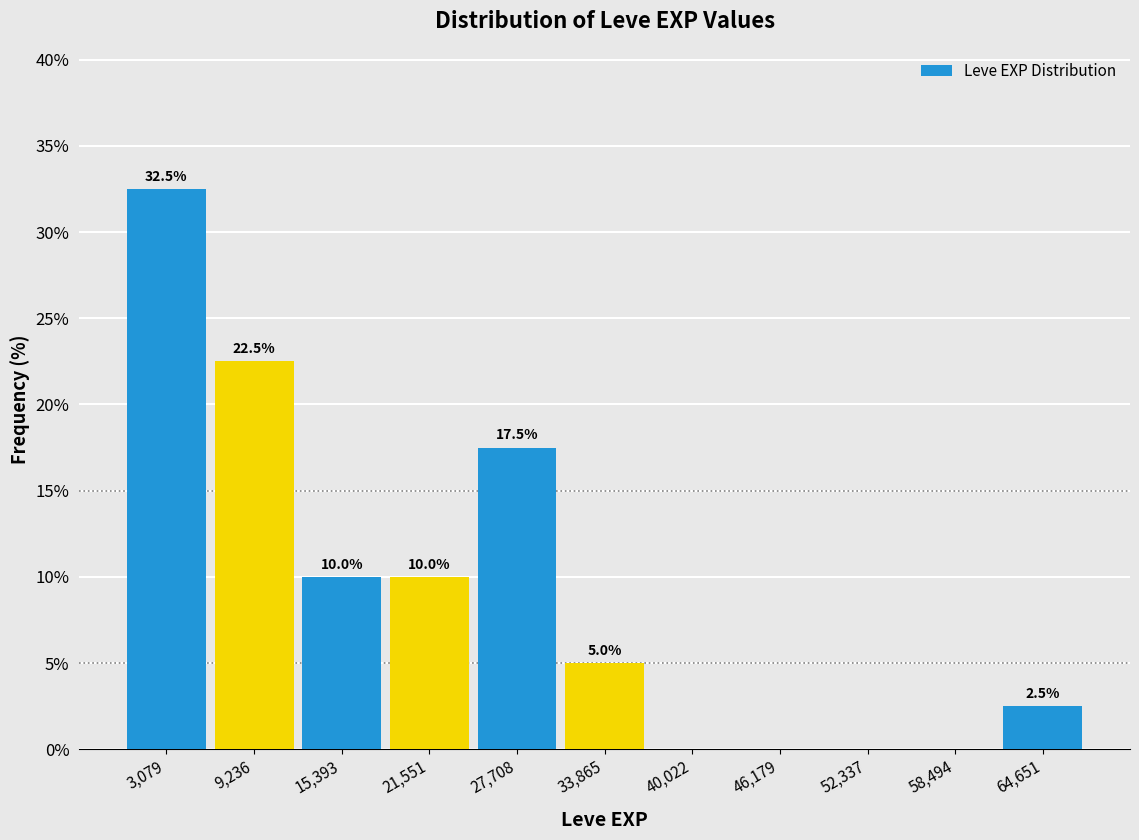

Which range on the x-axis has the tallest bar?

0 to 6000